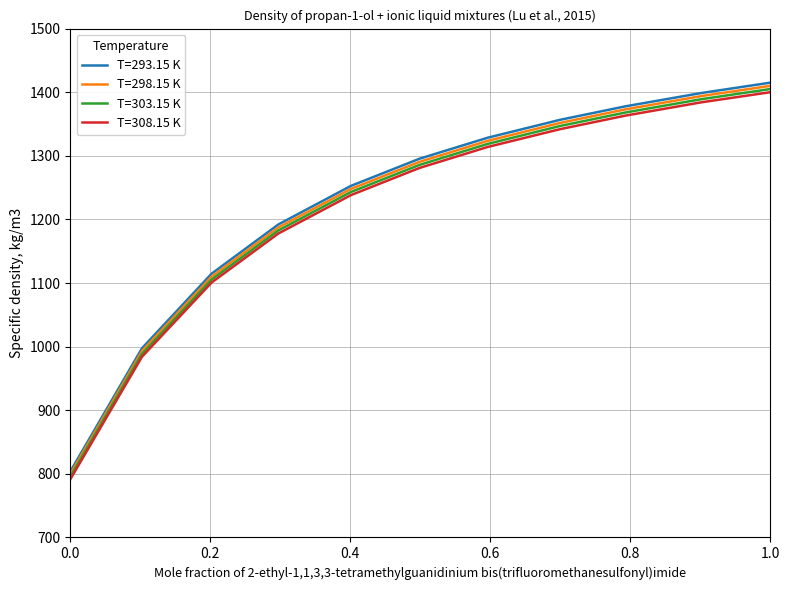

True or false: T=298.15 K and T=303.15 K intersect in this chart.

False